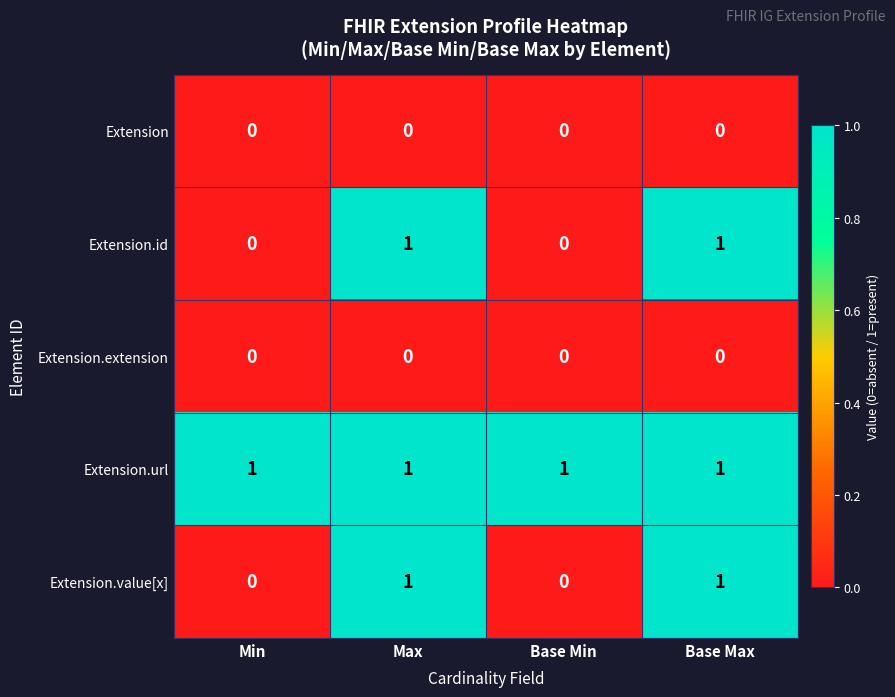

Is it true that Extension.url equals 1 at Base Min?

True